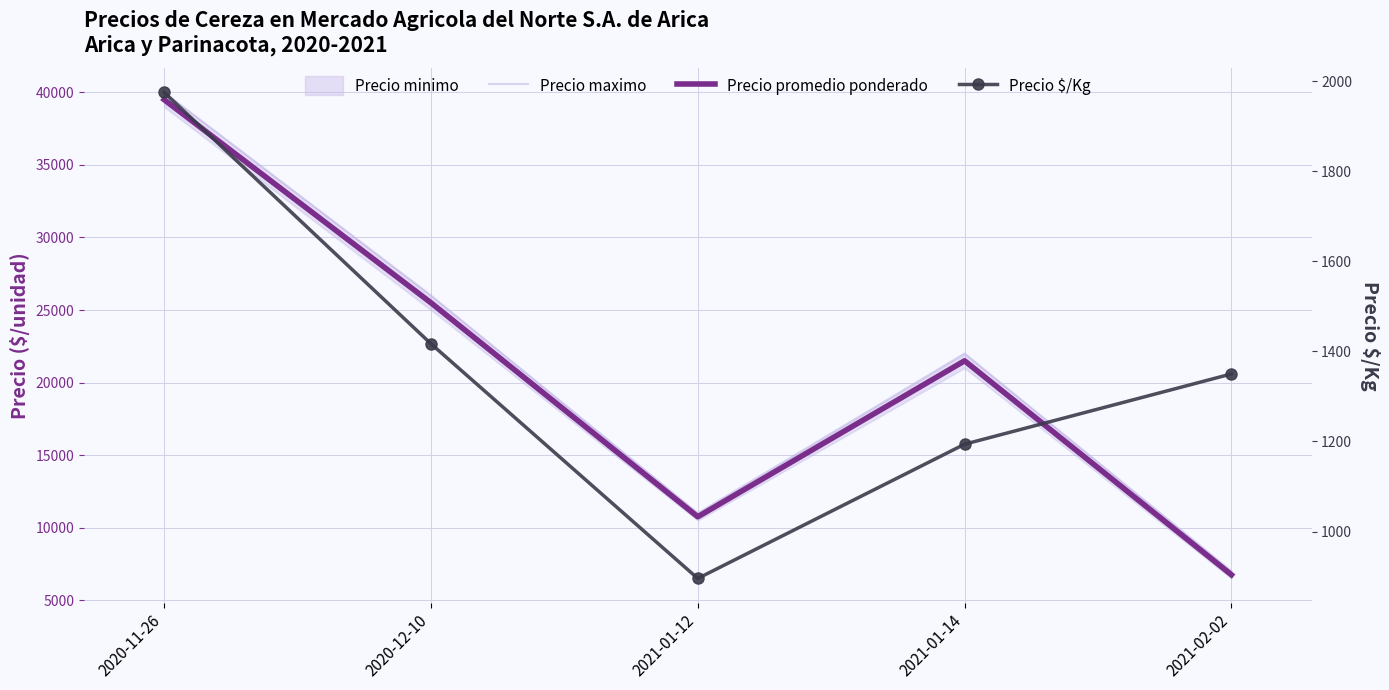

What is the difference between the highest and lowest values at 2021-01-12?

10104